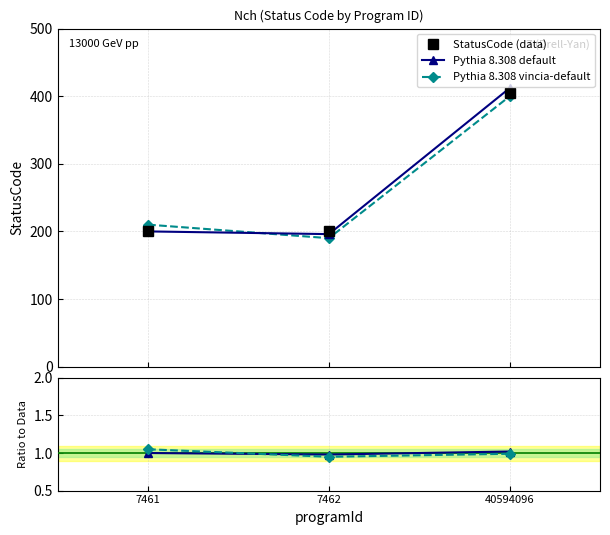

Count the number of categories in the chart.

3